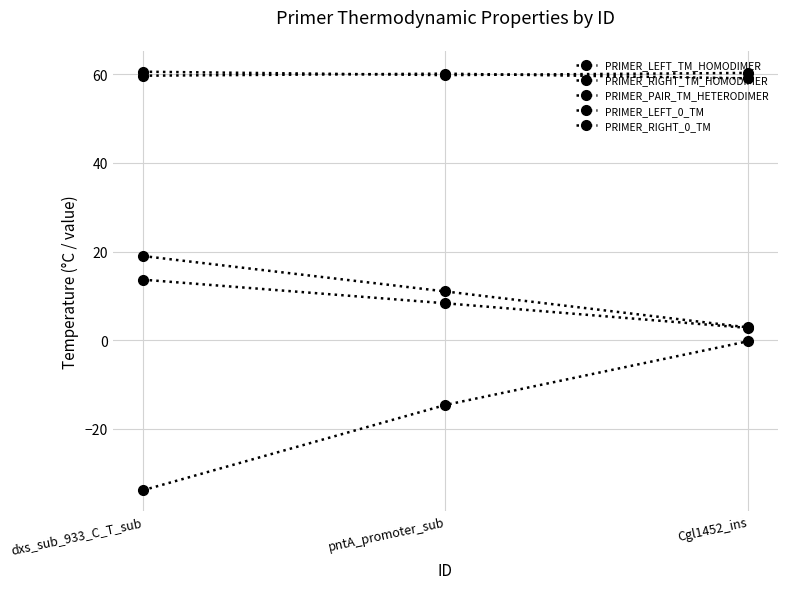

True or false: PRIMER_RIGHT_TM_HOMODIMER has a value of -33.9 at dxs_sub_933_C_T_sub.

True